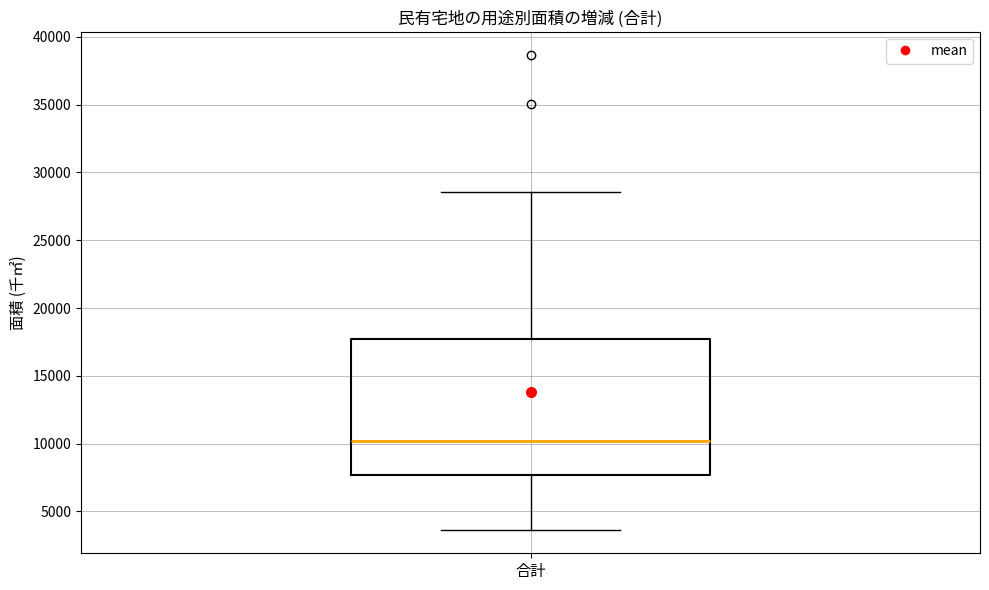

Transcribe this box plot: give where the median line is, the range the box spans, and where the two whiskers end, as read against the y-axis. The values are not printed on the chart, so give them approximately, as read against the axis.

median 10000, box 7500 to 17500, whiskers 3500 to 28500